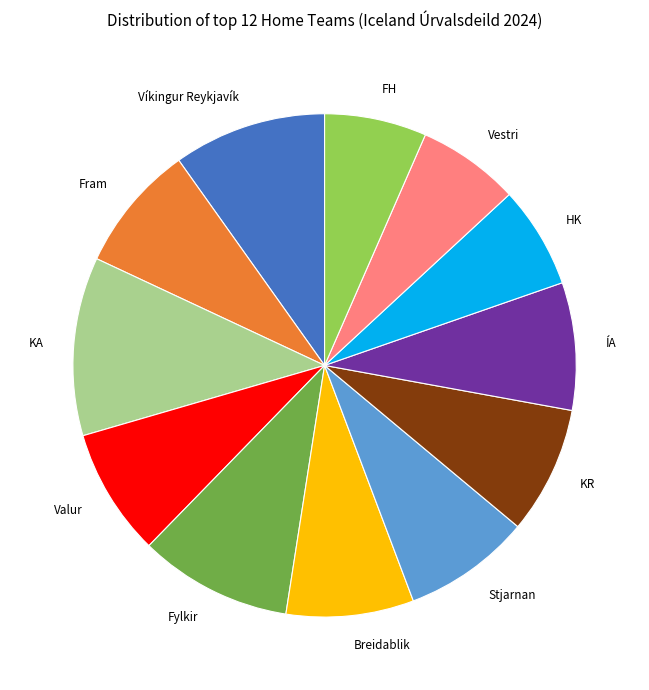

Which slice is the largest?

KA